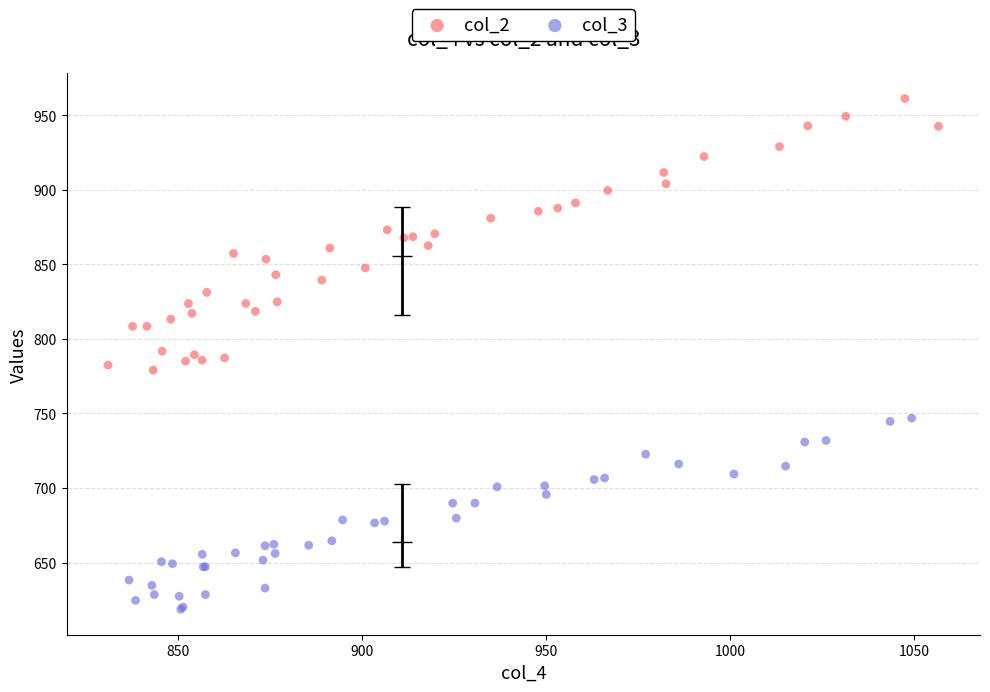

Which series reaches the minimum Y coordinate?

col_3